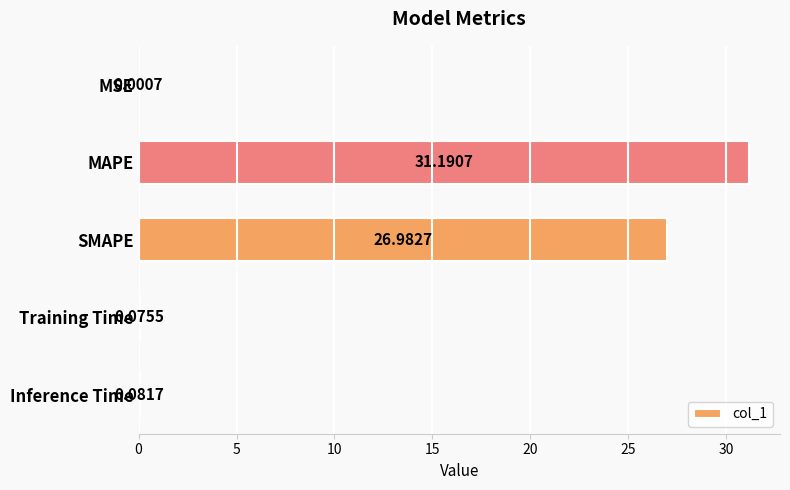

At which label is the value closest to 15?

SMAPE